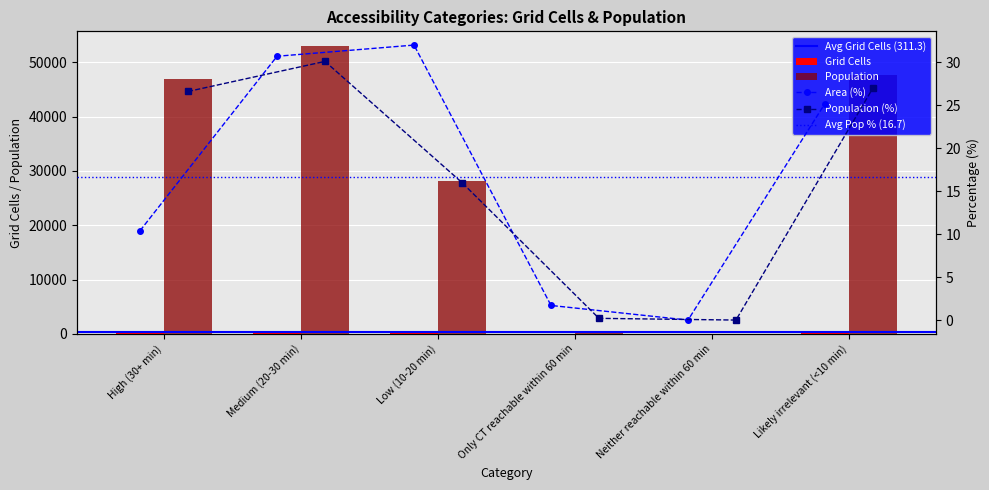

Which series has the widest spread of values?

Population